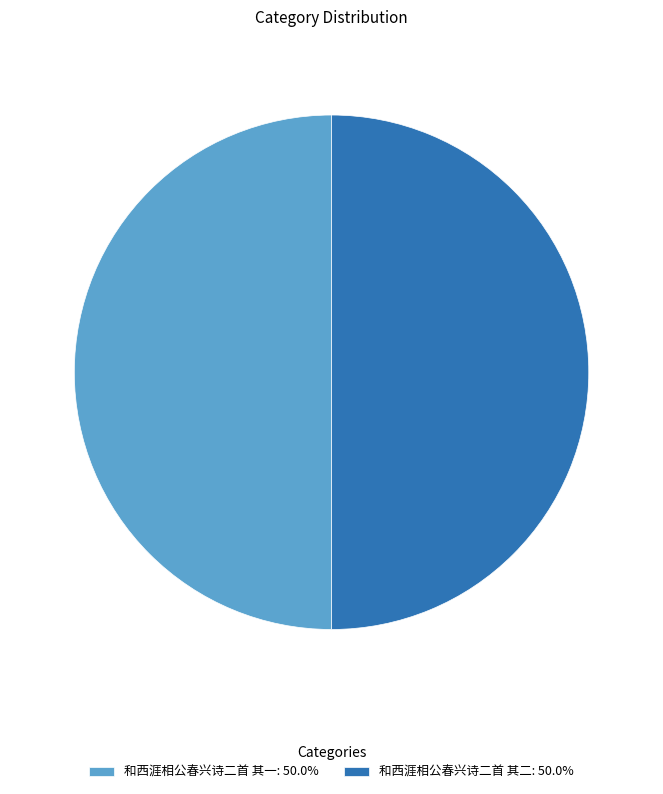

What is the ratio of the value at 和西涯相公春兴诗二首 其一: 50.0% to the value at 和西涯相公春兴诗二首 其二: 50.0%?

1.0